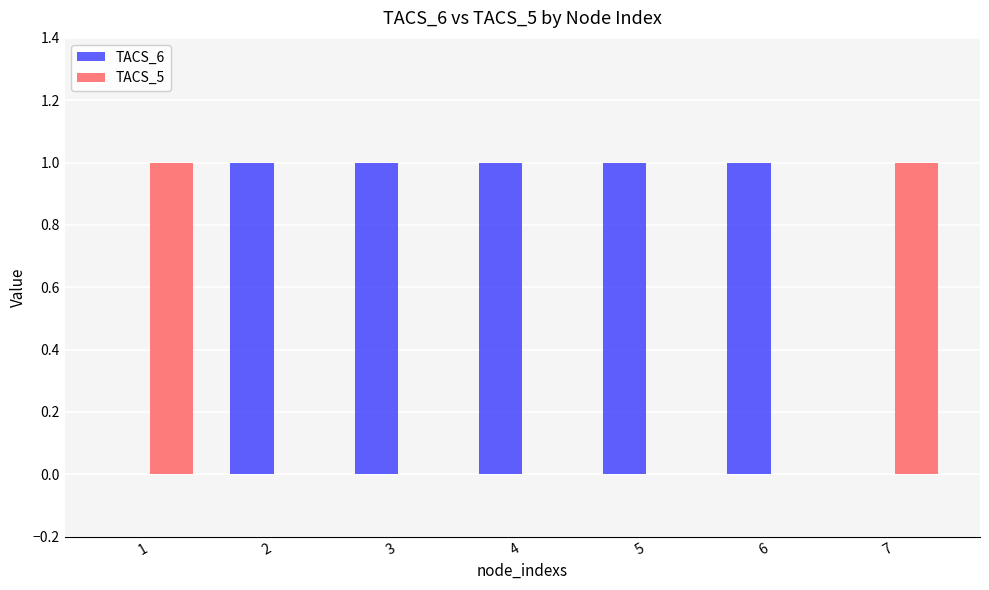

What is the highest value of the TACS_6 series?

1